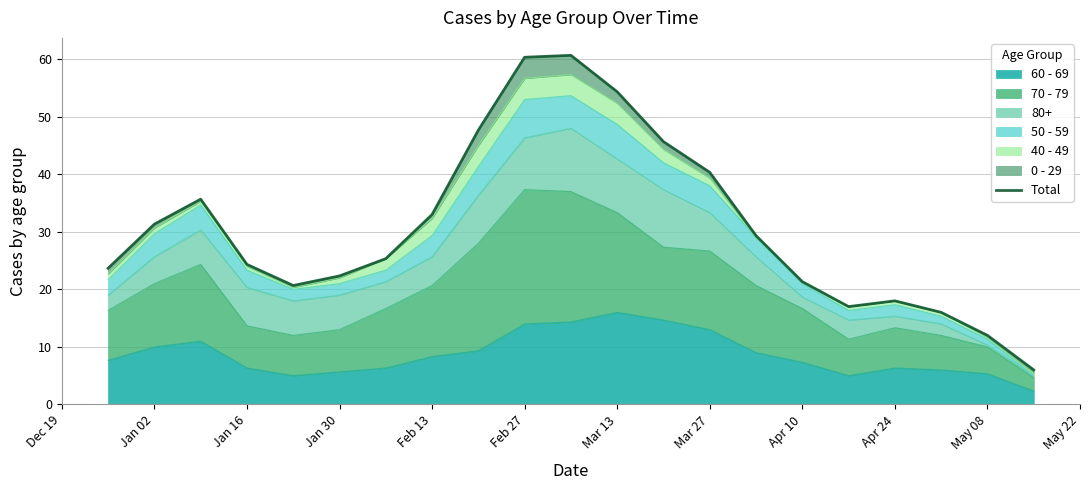

True or false: 60 - 69 has a value of 7.3 at Apr 10.

True